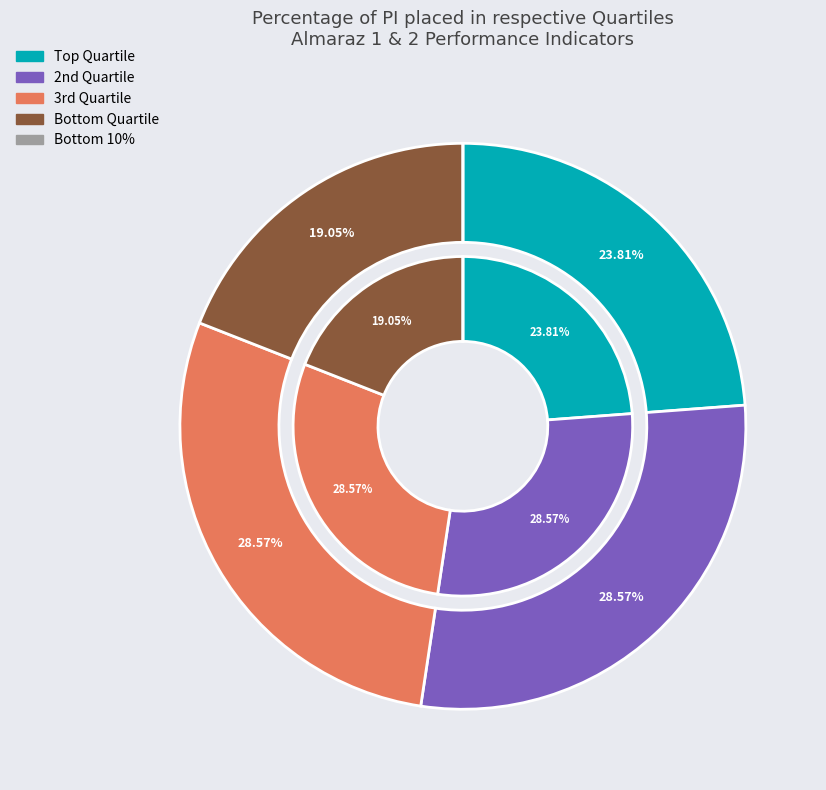

Which category has the smallest portion of the pie?

Bottom 10%